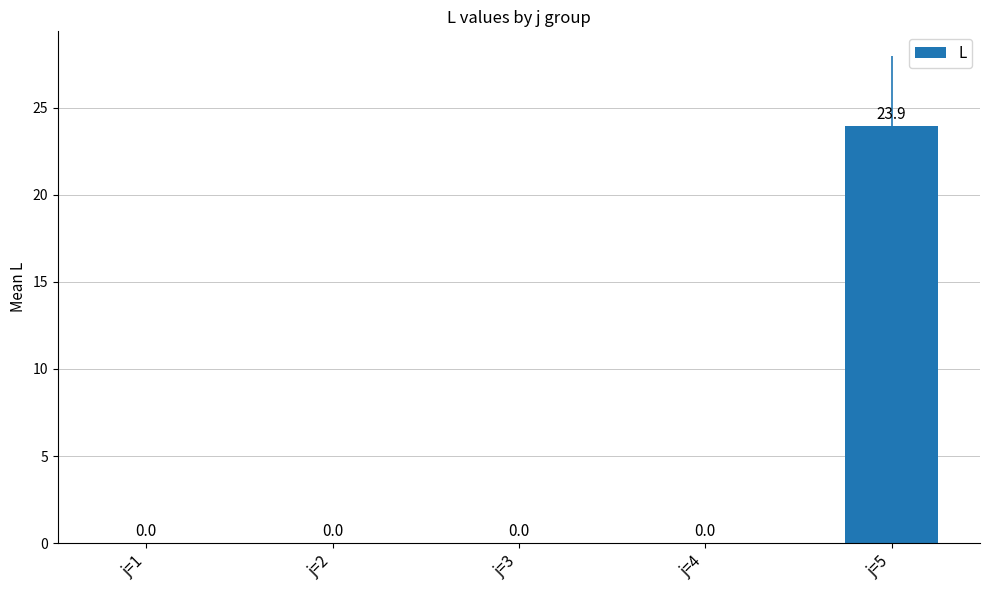

How many distinct data groups are displayed?

1